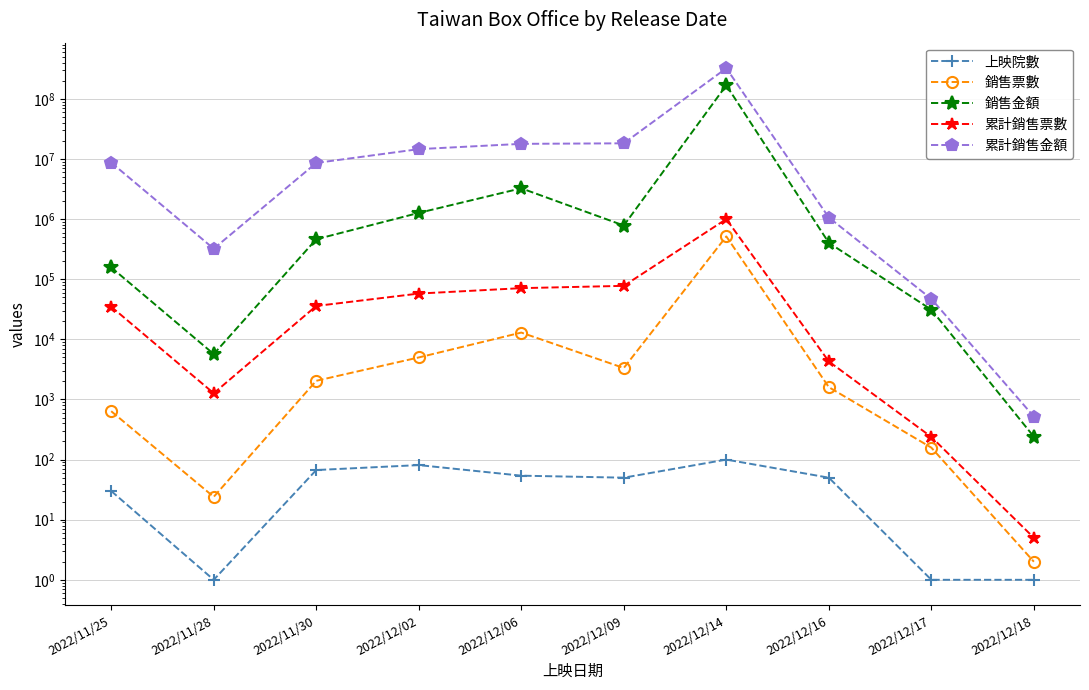

What is the average value of the 銷售金額 series?

17546555